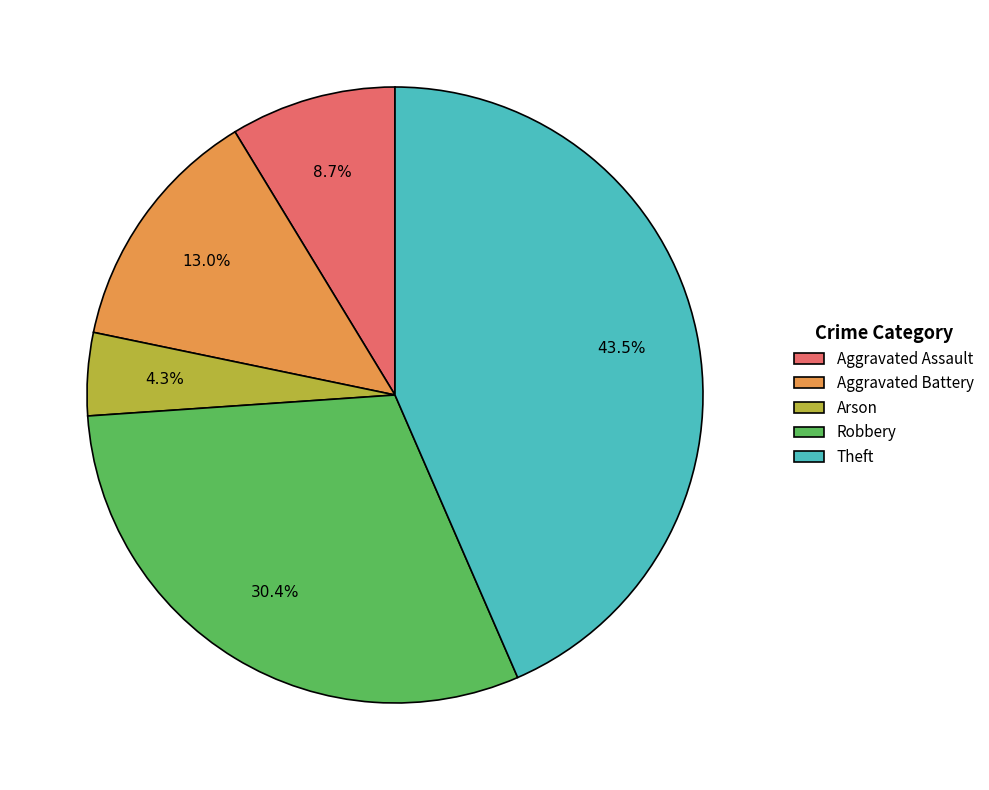

Which category has the smallest portion of the pie?

Arson